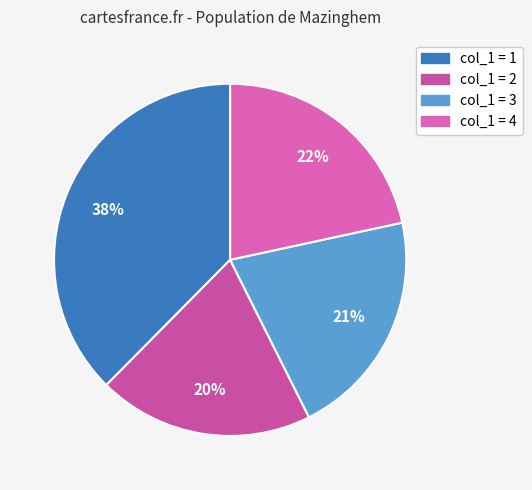

Is there any slice that represents more than half of the pie?

No